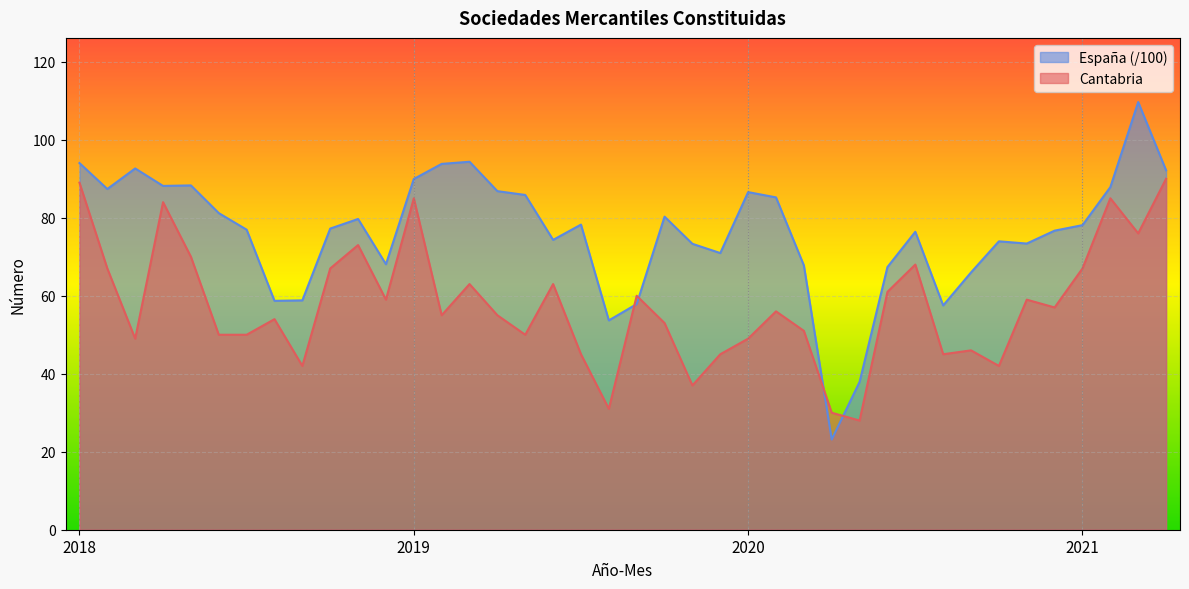

In España, how many points are higher than both neighbors (excluding endpoints)?

10